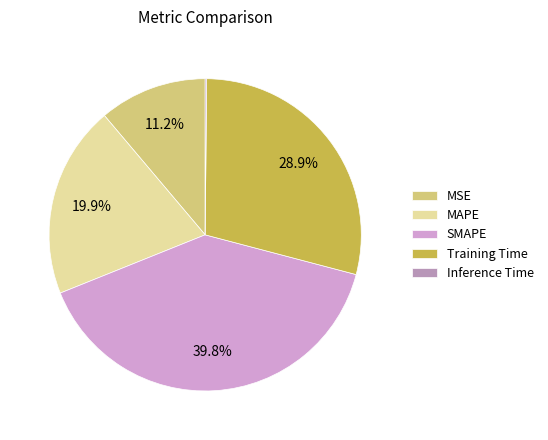

Which has a higher value, Training Time or SMAPE?

SMAPE